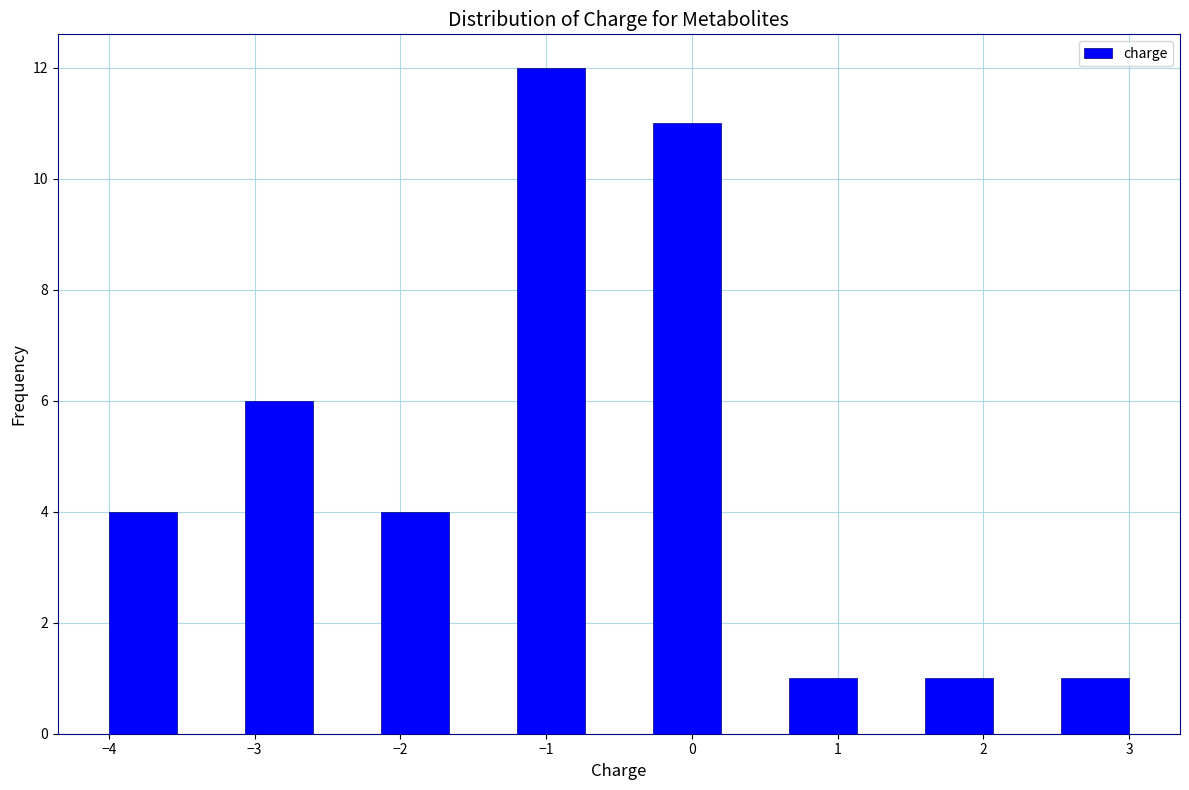

What is the height of the bar covering 2.5 to 3.0 on the x-axis? Neither the bar edges nor the heights are printed on the chart, so give them approximately, as read against the axes.

1